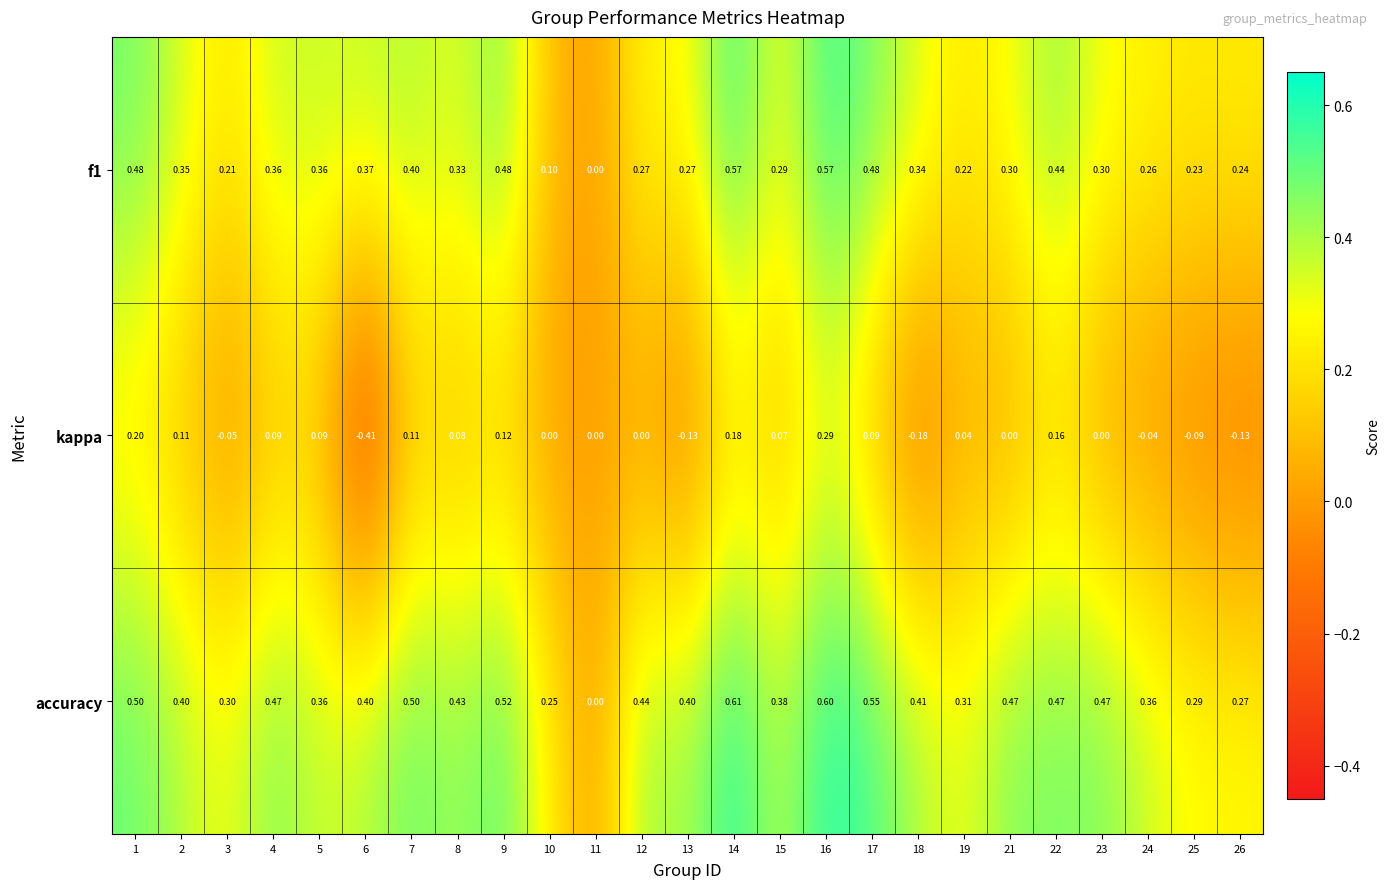

Between 3 and 21, which series saw the biggest shift?

accuracy